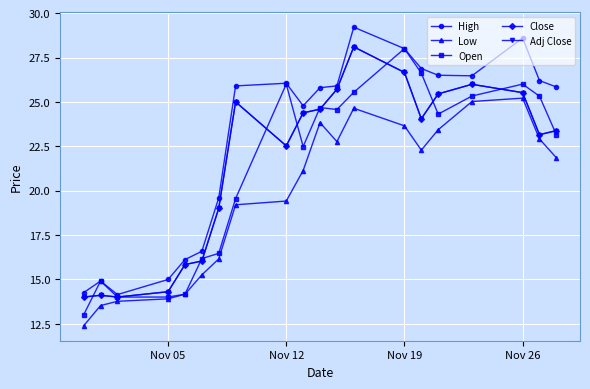

Which series ends up on top after the final intersection of Close and Open?

Close